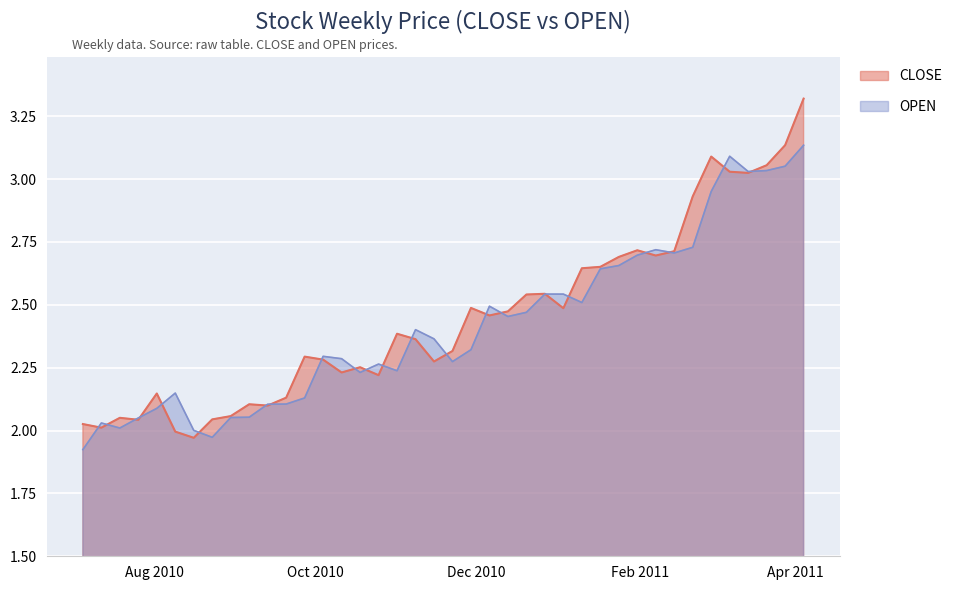

Rank the categories by CLOSE value from lowest to highest.

2010-08-16, 2010-08-09, 2010-07-12, 2010-07-05, 2010-07-26, 2010-08-23, 2010-07-19, 2010-08-30, 2010-09-13, 2010-09-06, 2010-09-20, 2010-08-02, 2010-10-25, 2010-10-11, 2010-10-18, 2010-11-15, 2010-10-04, 2010-09-27, 2010-11-22, 2010-11-08, 2010-11-01, 2010-12-06, 2010-12-13, 2011-01-03, 2010-11-29, 2010-12-20, 2010-12-27, 2011-01-10, 2011-01-17, 2011-01-24, 2011-02-07, 2011-02-14, 2011-01-31, 2011-02-21, 2011-03-14, 2011-03-07, 2011-03-21, 2011-02-28, 2011-03-28, 2011-04-04